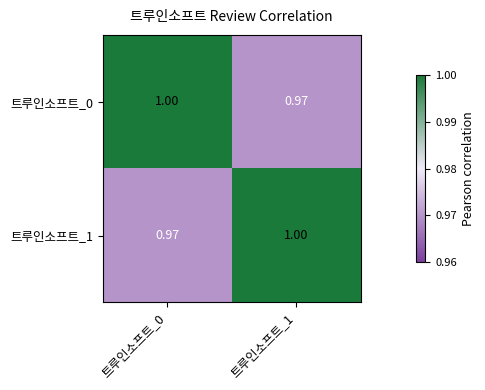

Is the value of 트루인소프트_1 at 트루인소프트_1 greater than the value of 트루인소프트_0 at 트루인소프트_1?

Yes